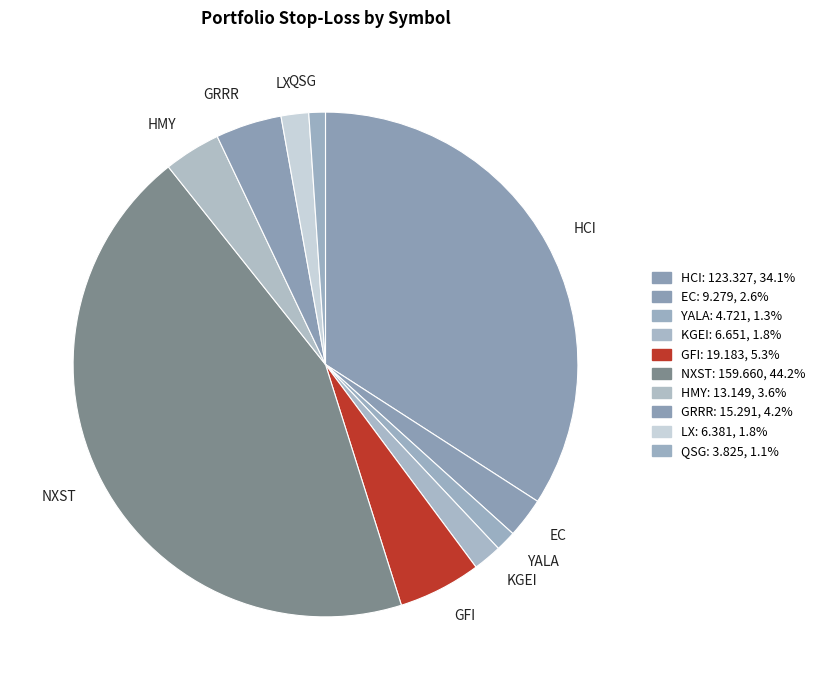

Which slice is the largest?

NXST